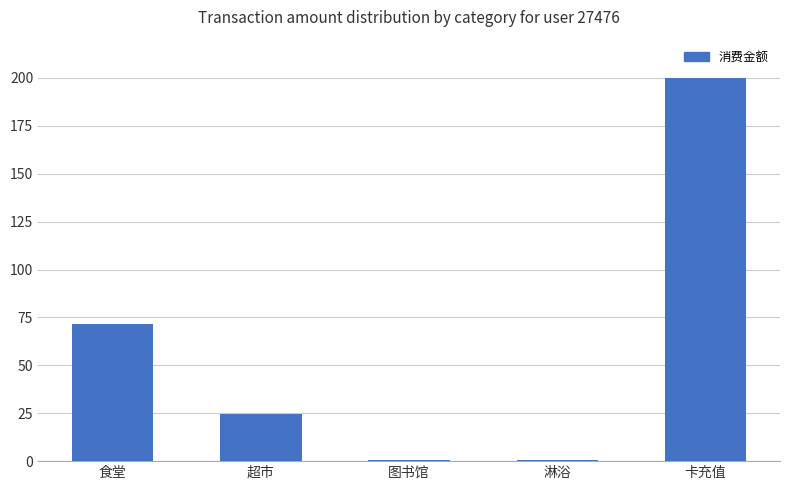

Is it true that the value at 食堂 is 126.5?

False